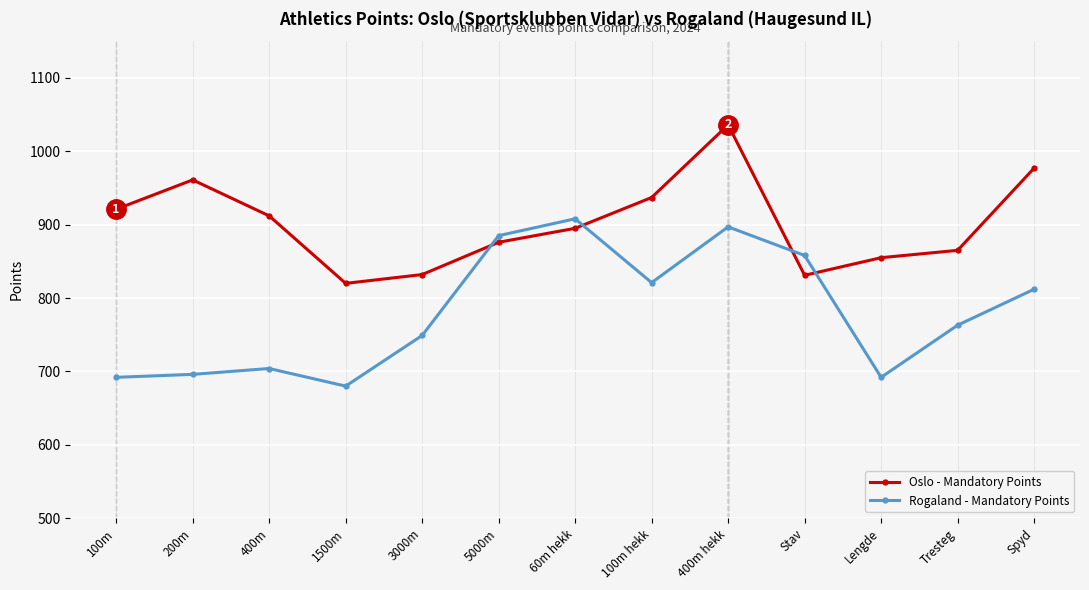

True or false: Oslo - Mandatory Points and Rogaland - Mandatory Points intersect in this chart.

True